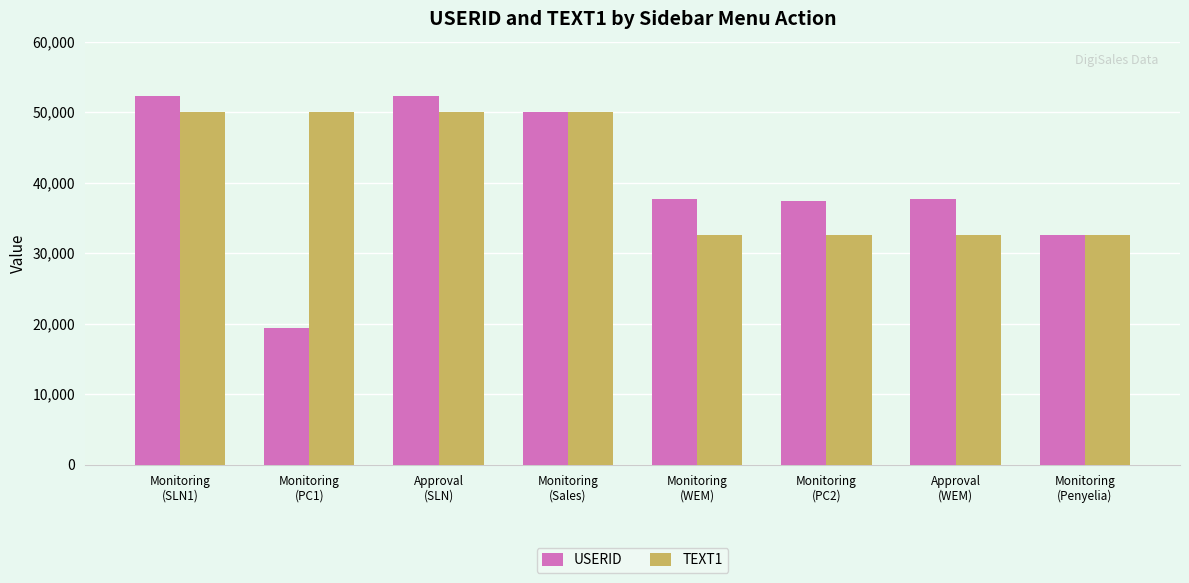

Does the chart contain any negative values?

No